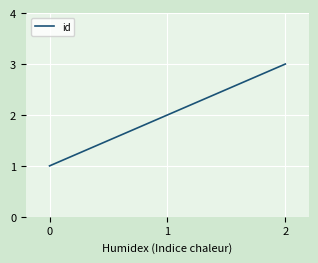

Reading right to left, what are all the values shown in this chart?

2=3	1=2	0=1